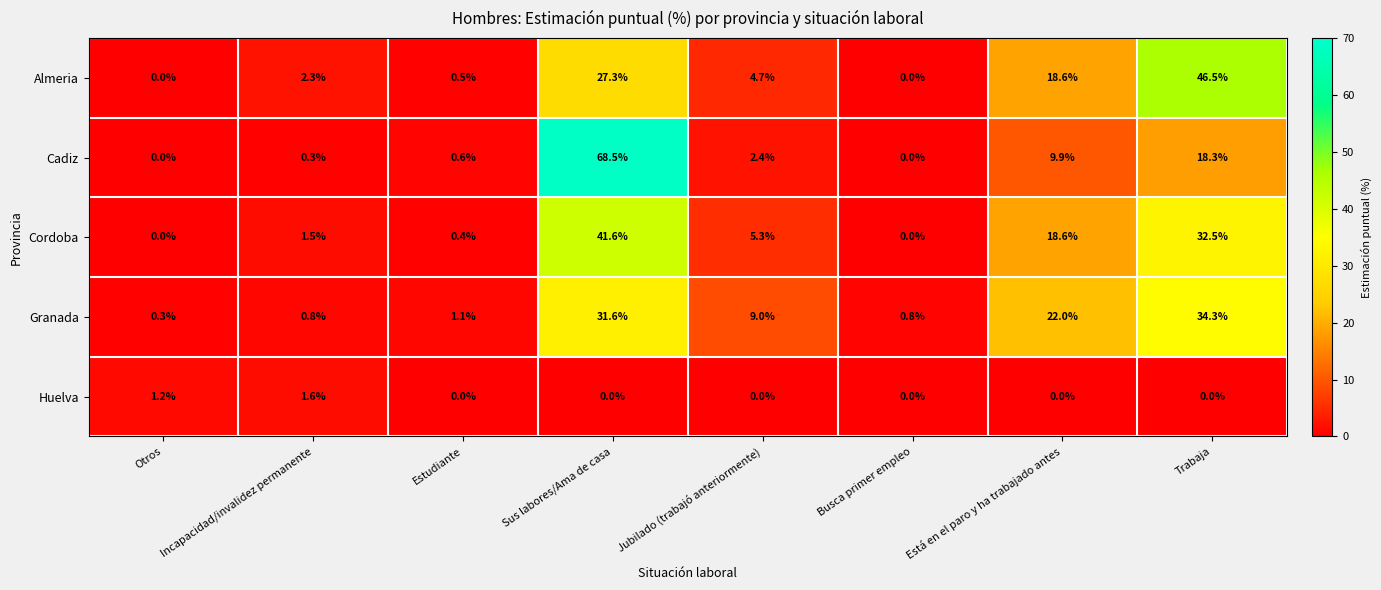

Which series has the widest spread of values?

Cadiz